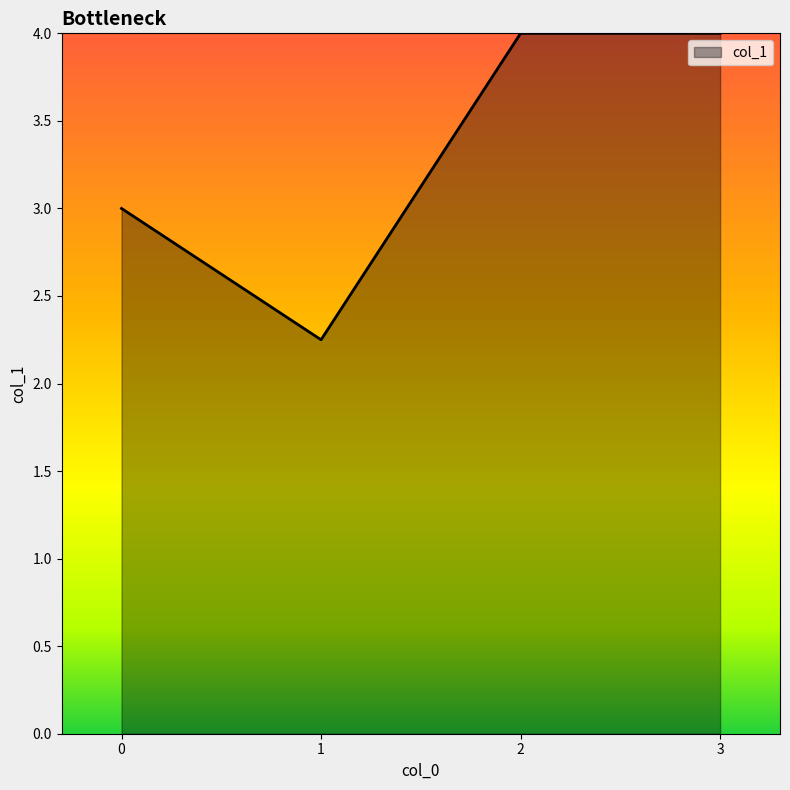

What is the greatest value displayed?

4.0